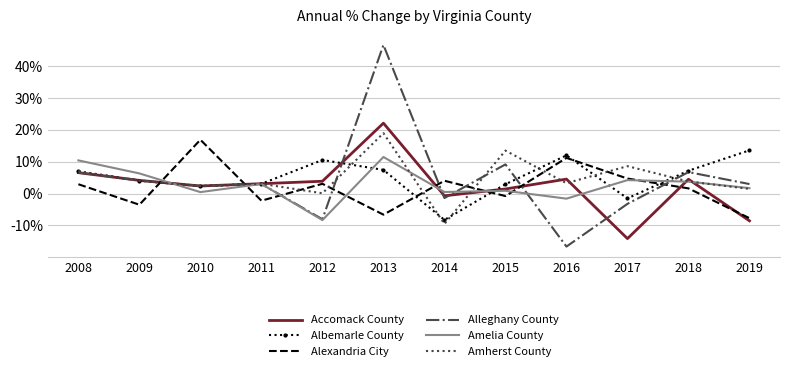

Where does the Alexandria City series first go above 2?

2008